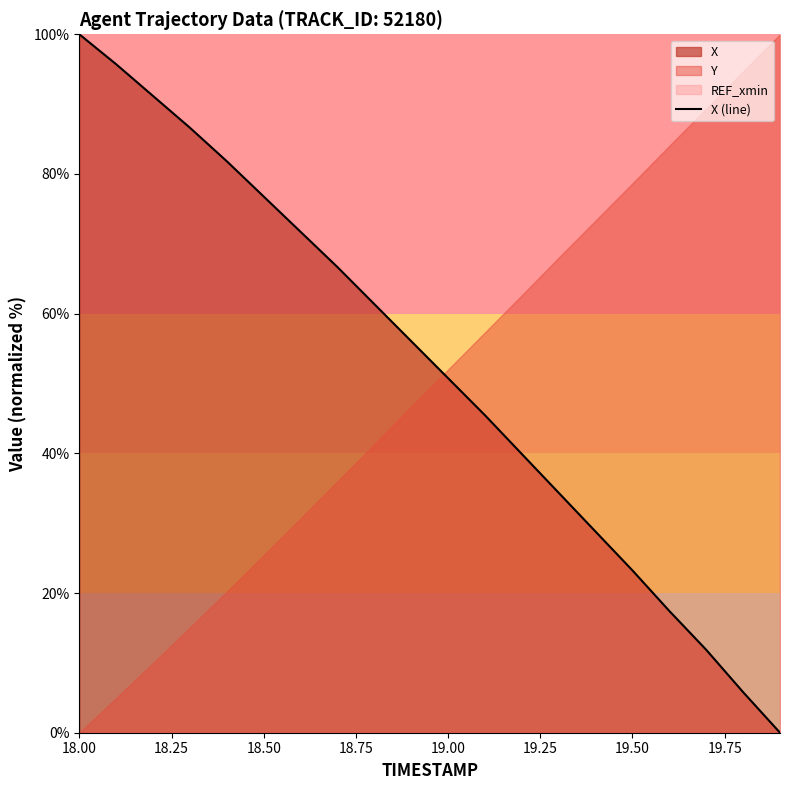

The value of X (line) at 19.50 is 23.2. True or false?

True